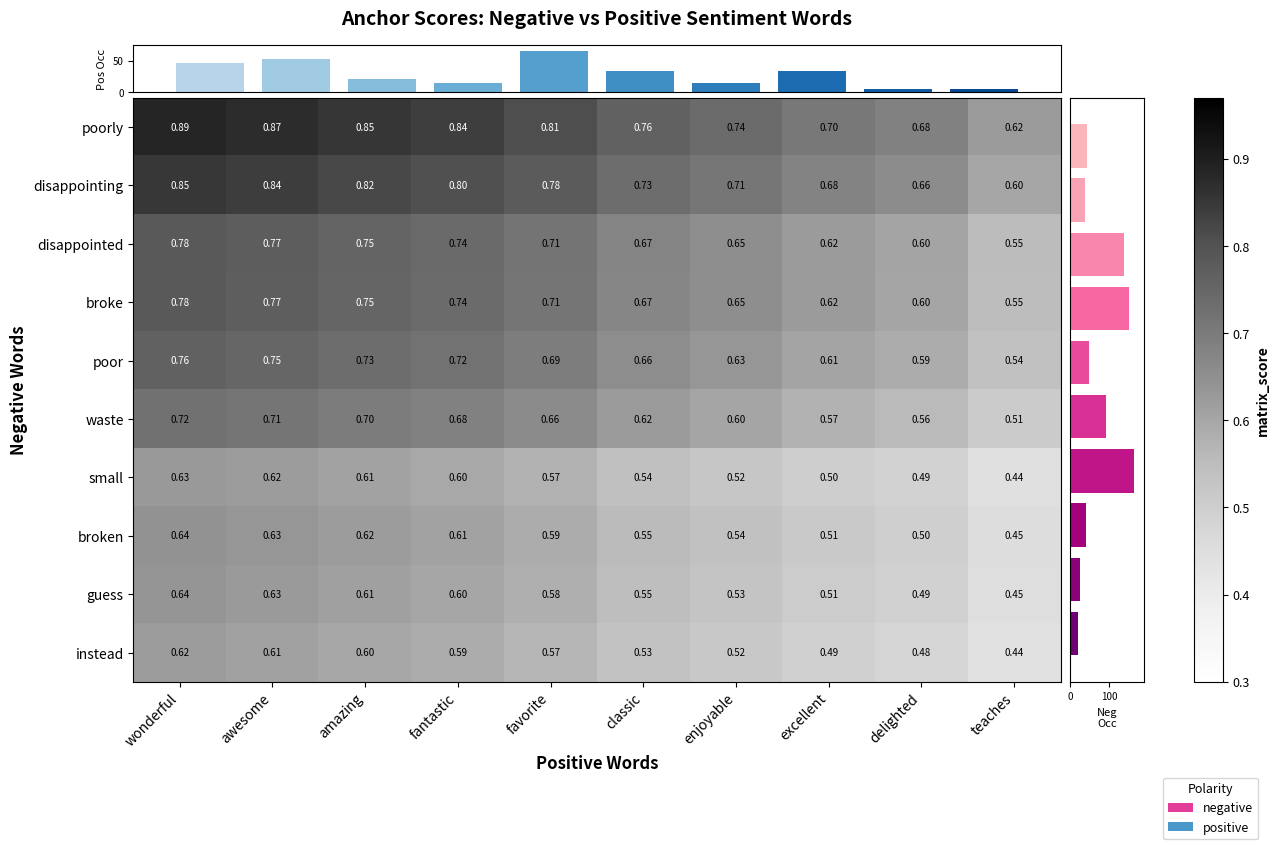

How many categories are shown in the chart?

10